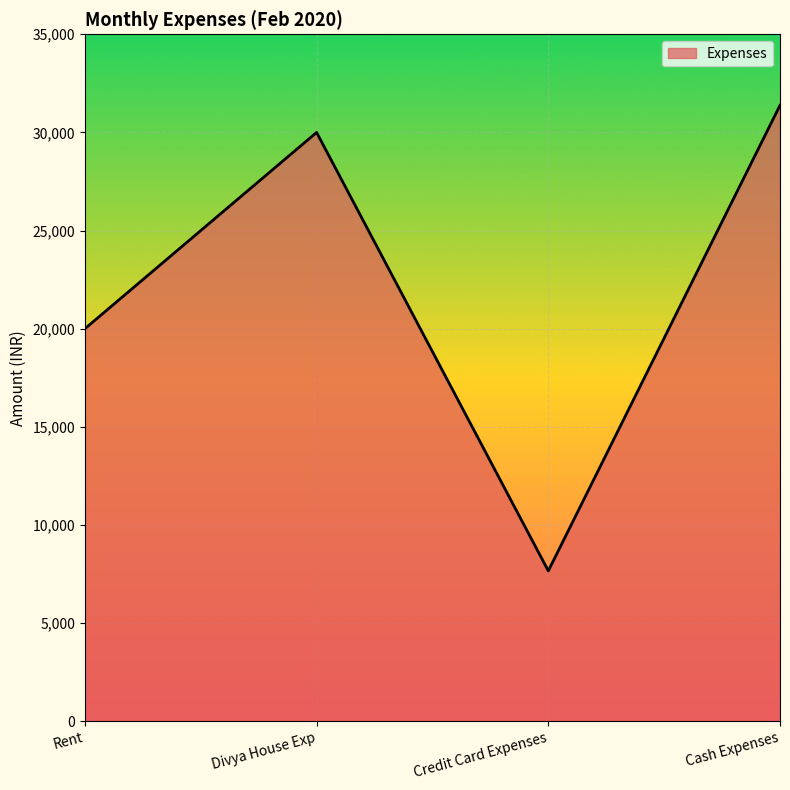

What is the sum of the values at Rent and Cash Expenses?

51381